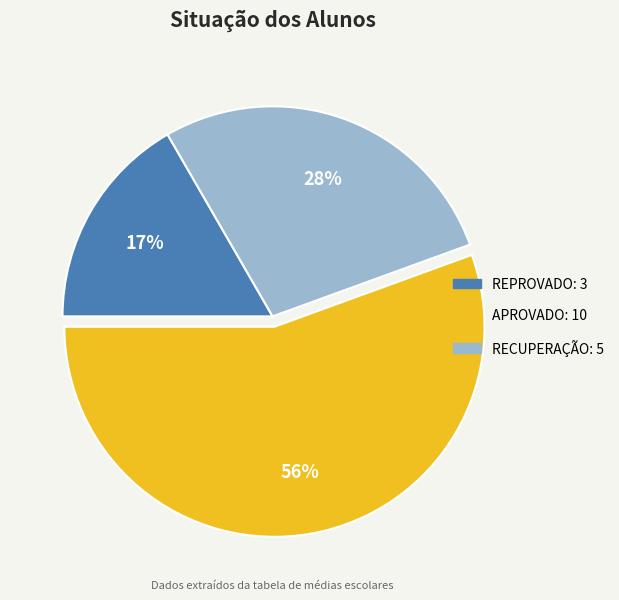

Approximately how many times larger is the value at APROVADO compared to RECUPERAÇÃO?

2.0